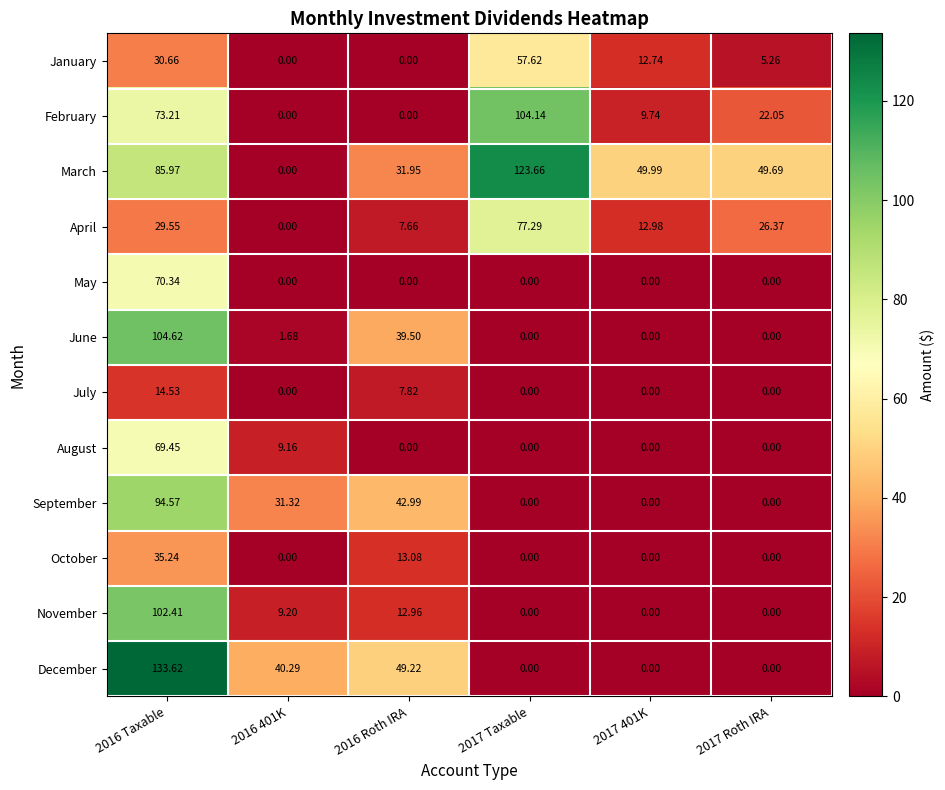

Is the value of November at 2016 Roth IRA greater than the value of October at 2016 401K?

Yes